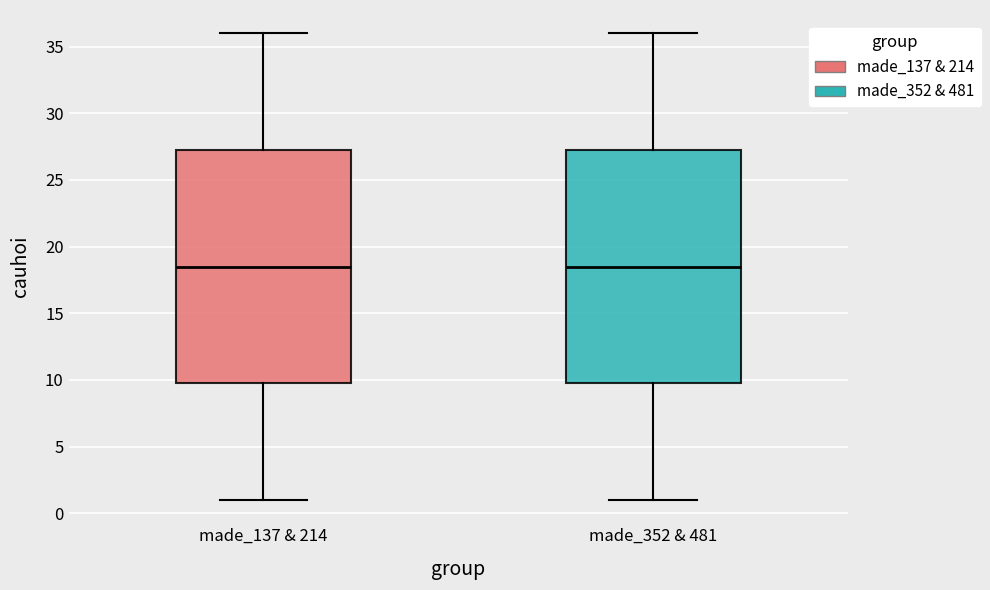

Reading left to right, transcribe this box plot: for each box, give where its median line is, the range the box spans, and where its two whiskers end, as read against the y-axis. The values are not printed on the chart, so give them approximately, as read against the axis.

made_137 & 214: median 18.5, box 10.0 to 27.5, whiskers 1.0 to 36.0
made_352 & 481: median 18.5, box 10.0 to 27.5, whiskers 1.0 to 36.0